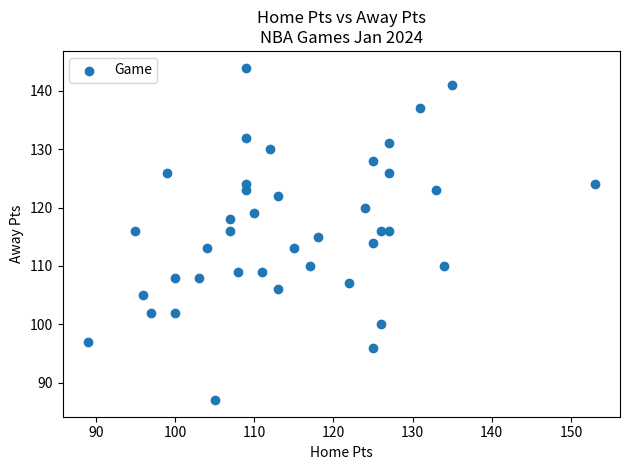

What is the range of Y values (max minus min)?

57